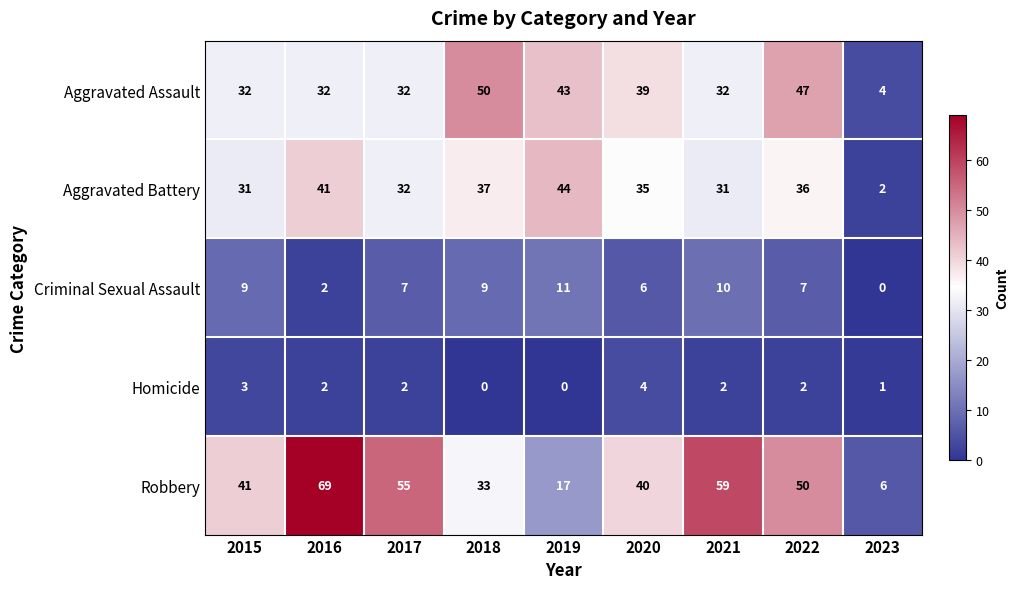

At which label does Aggravated Battery first exceed 35?

2016